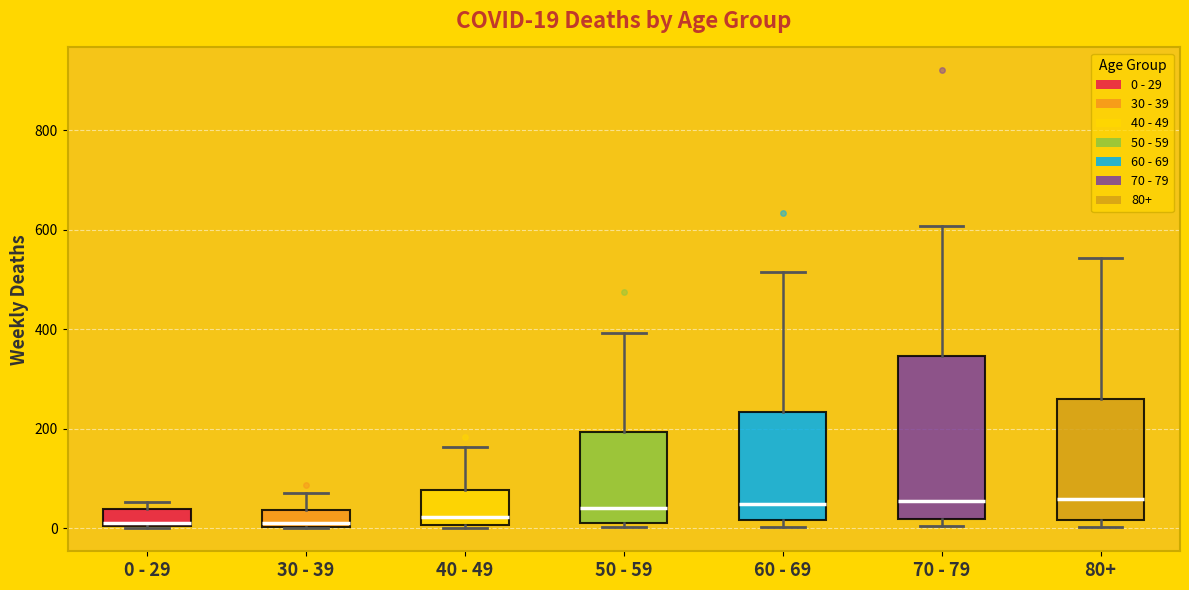

Which box is the tallest, from its lower edge to its upper edge?

70 - 79